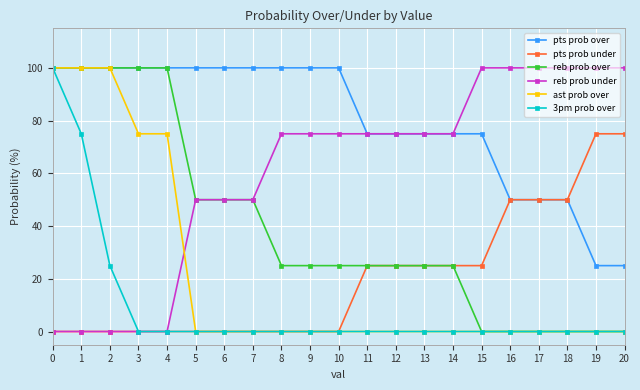

What is the value of the pts prob over point at the 7th from the left?

100